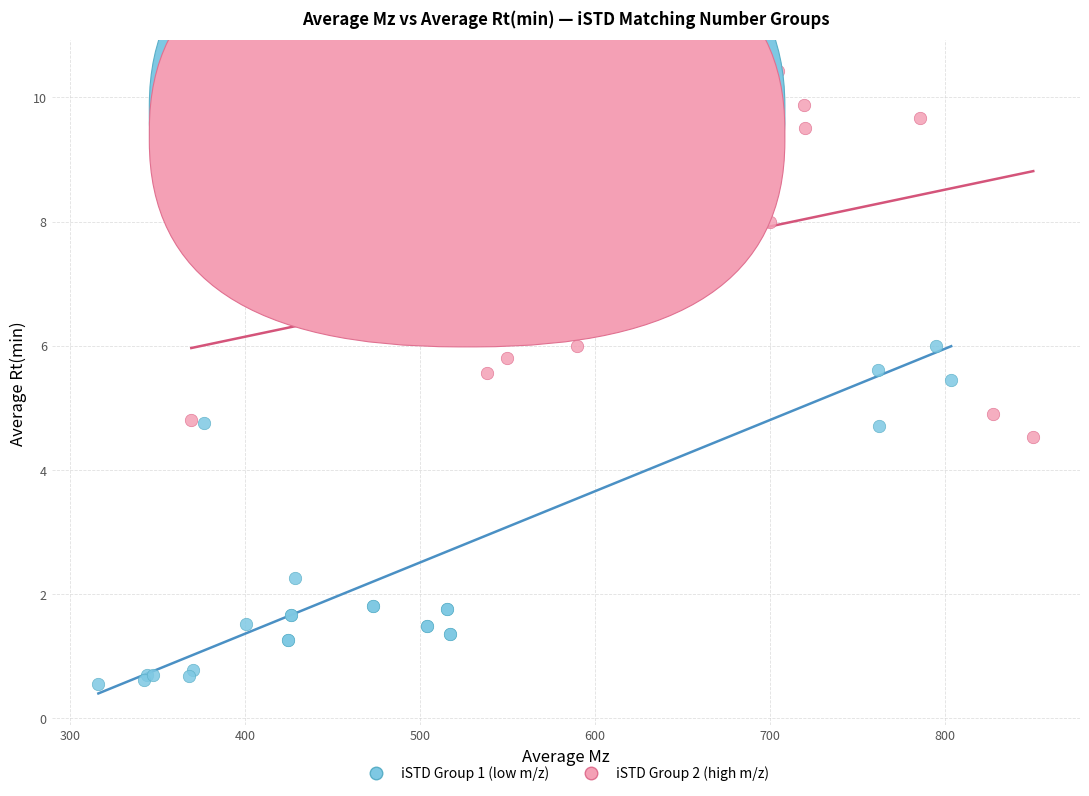

Which series contains the lowest Y value?

iSTD Group 1 (low m/z)